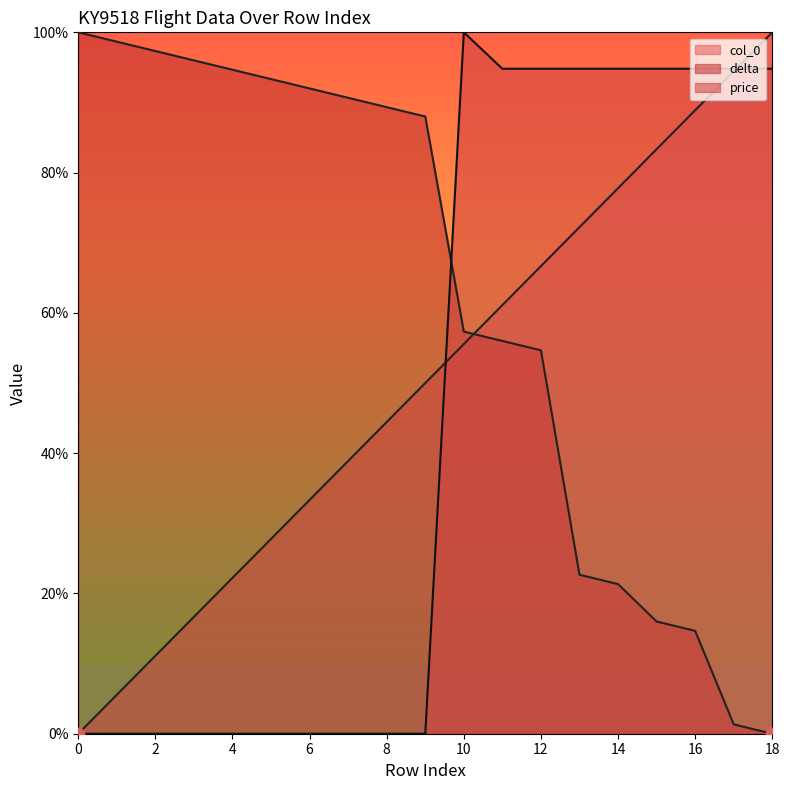

Which series reaches the maximum Y coordinate?

col_0